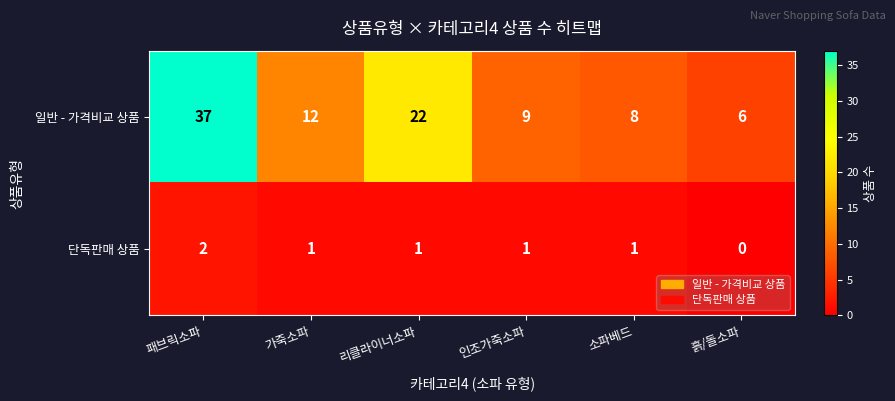

Rank the series by their maximum value, from lowest to highest.

단독판매 상품, 일반 - 가격비교 상품